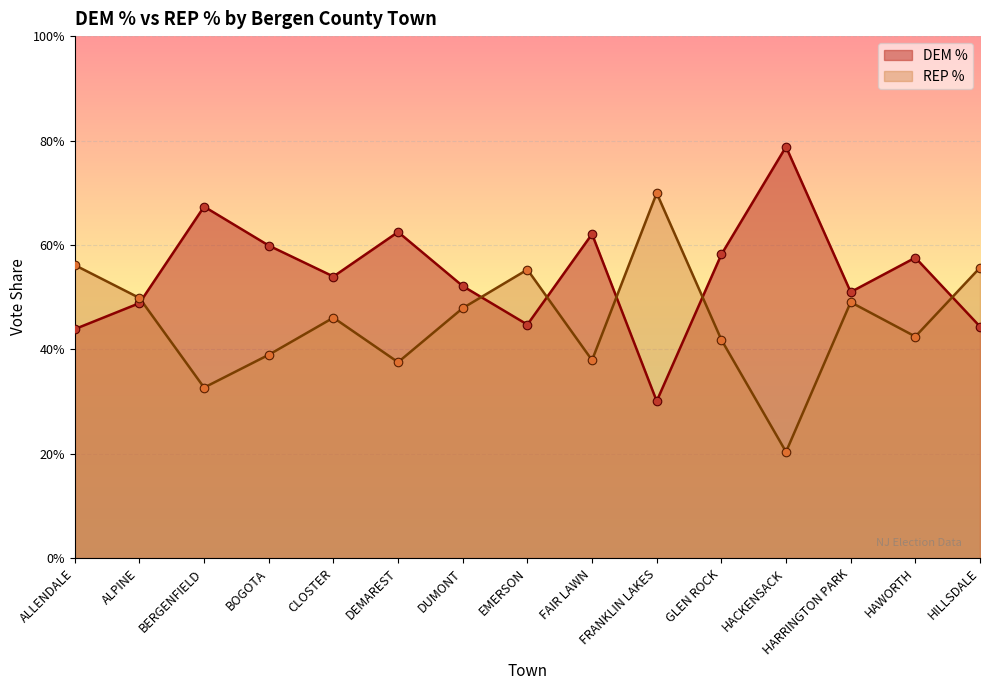

What is the total value across all series at DEMAREST?

1.0